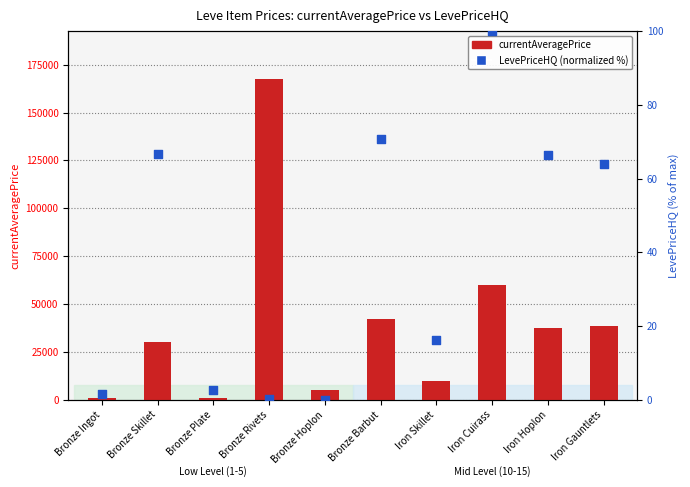

What are all the series names shown in the legend?

currentAveragePrice, LevePriceHQ (normalized %)